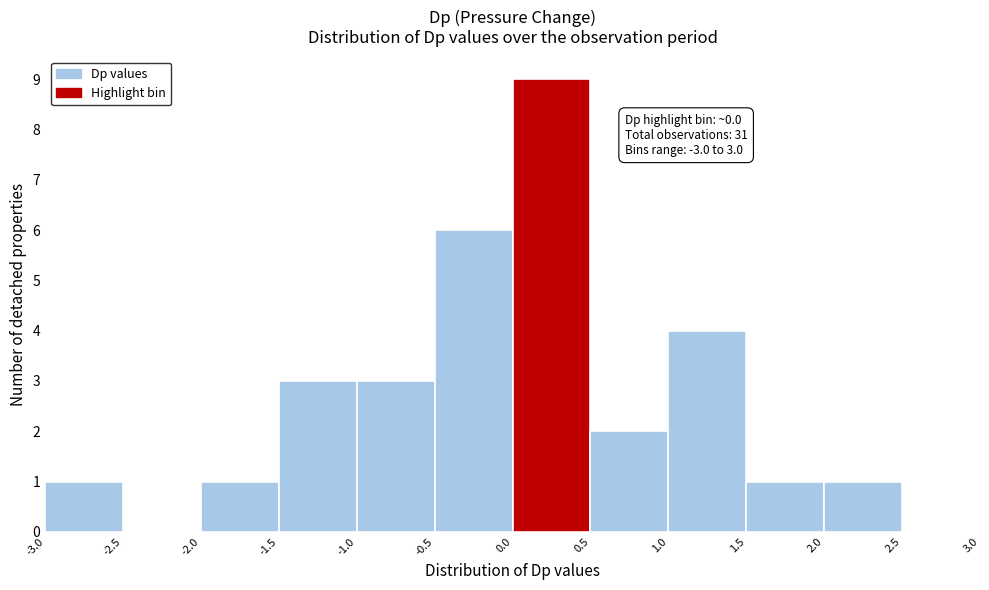

Which range on the x-axis has the tallest bar?

0.0 to 0.5